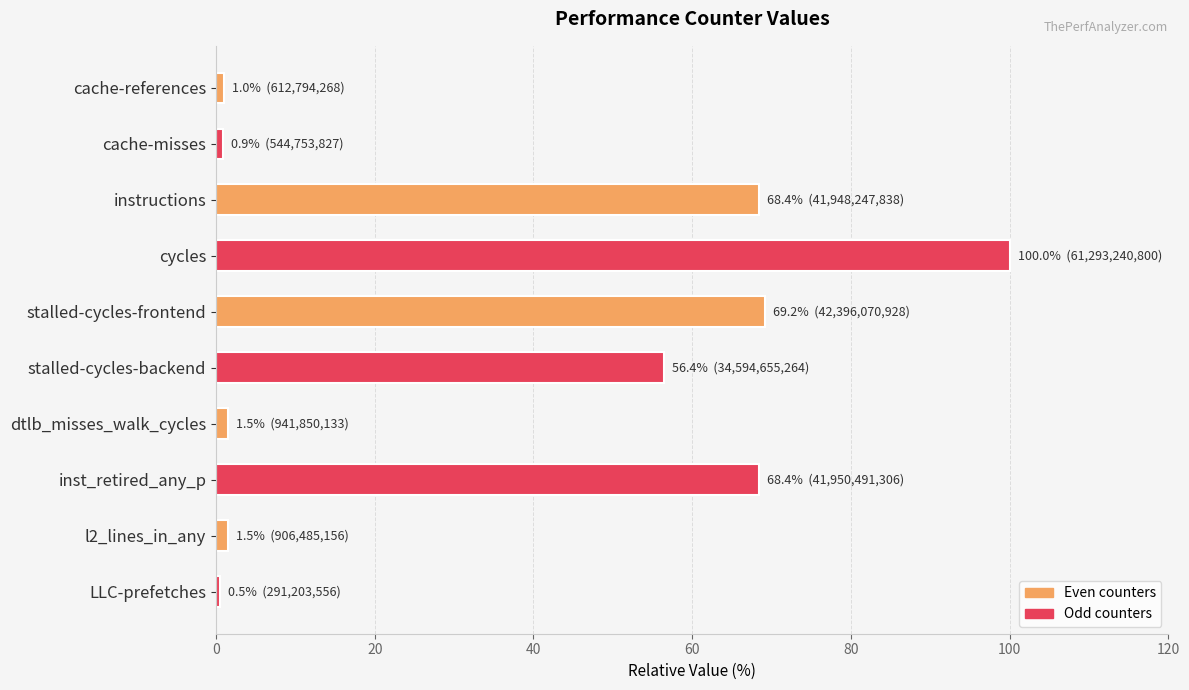

How many bars are there in total?

10